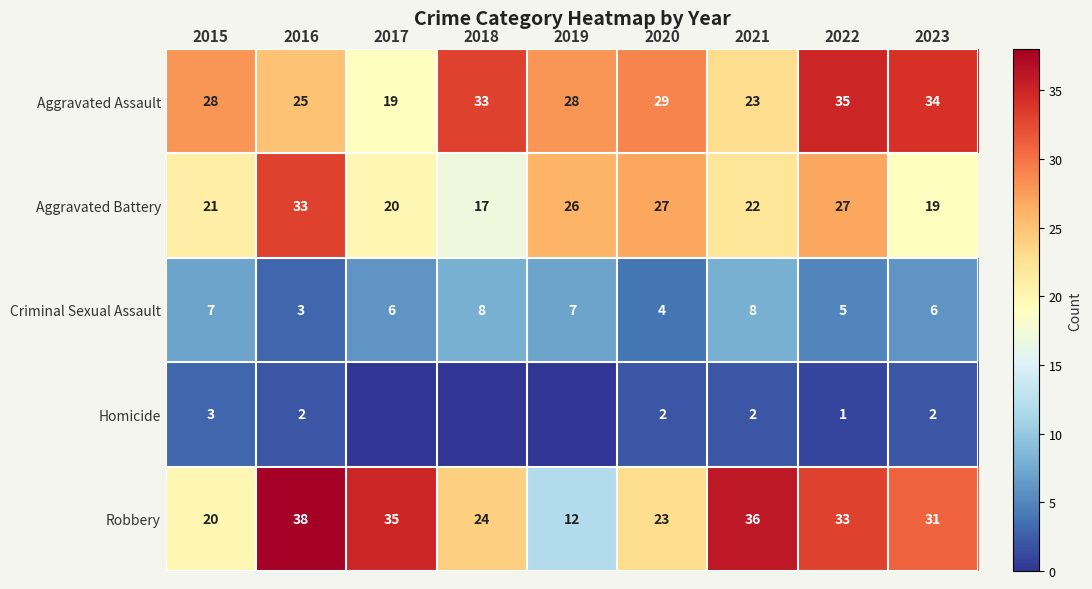

Is the value of Aggravated Assault at 2023 greater than the value of Aggravated Battery at 2022?

Yes